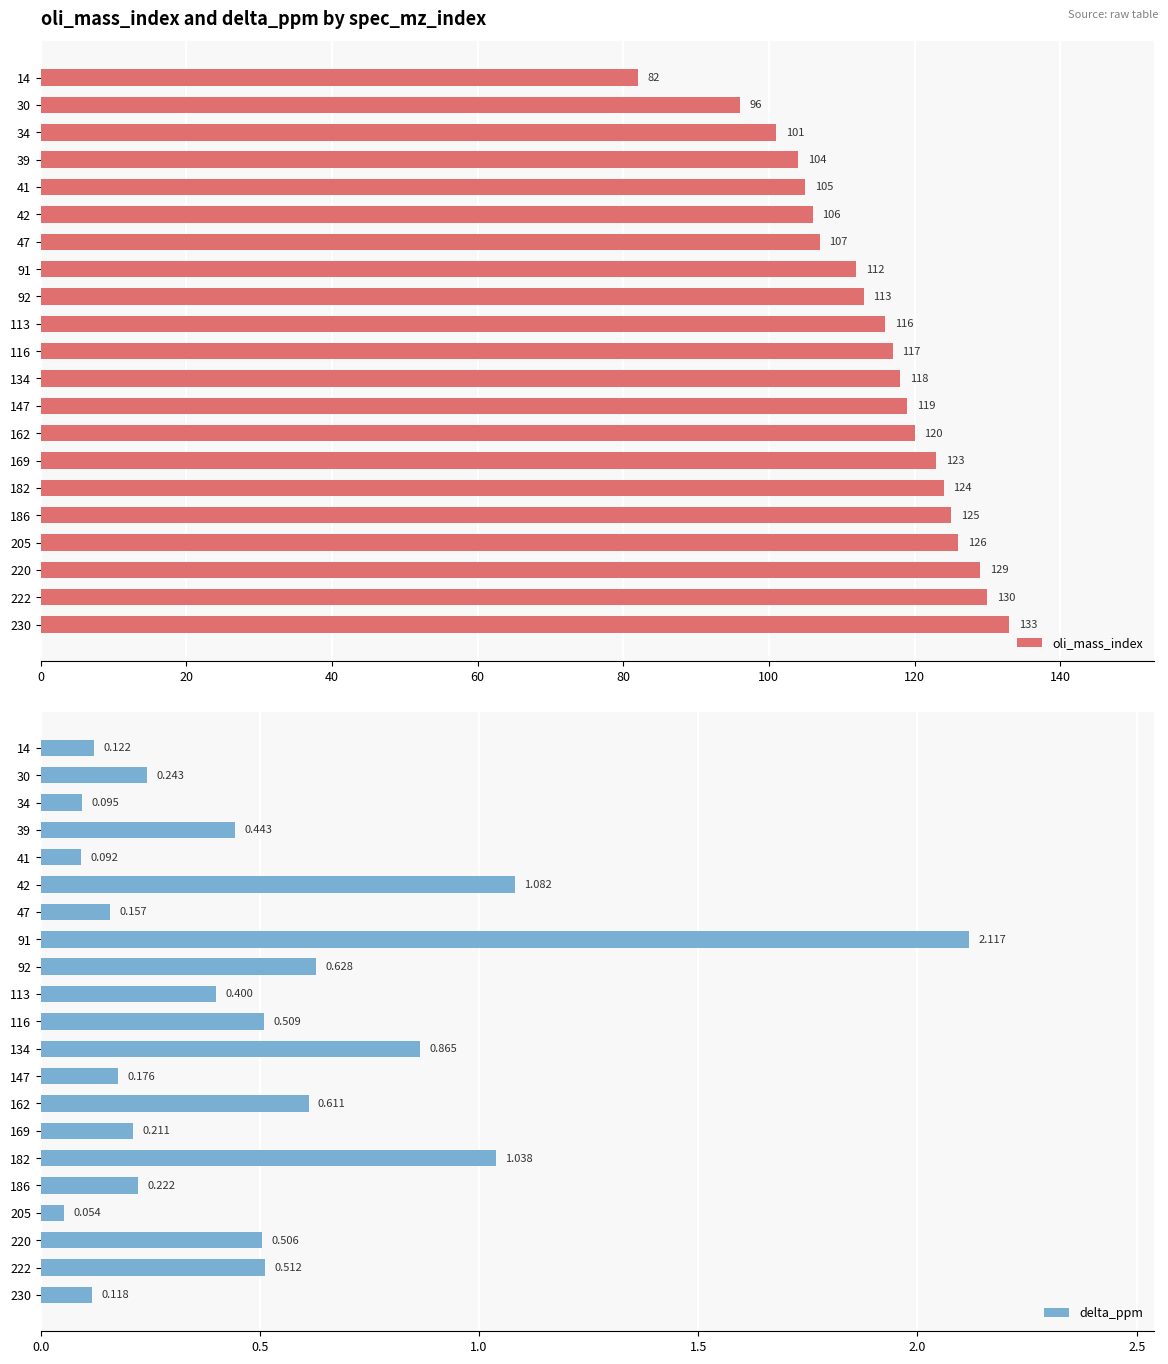

What is the difference between the maximum and second lowest values in the oli_mass_index series?

37